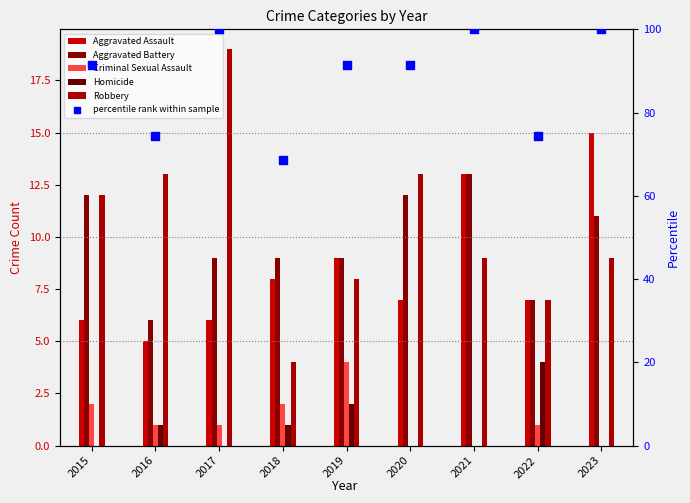

Which series reaches the minimum Y coordinate?

Criminal Sexual Assault